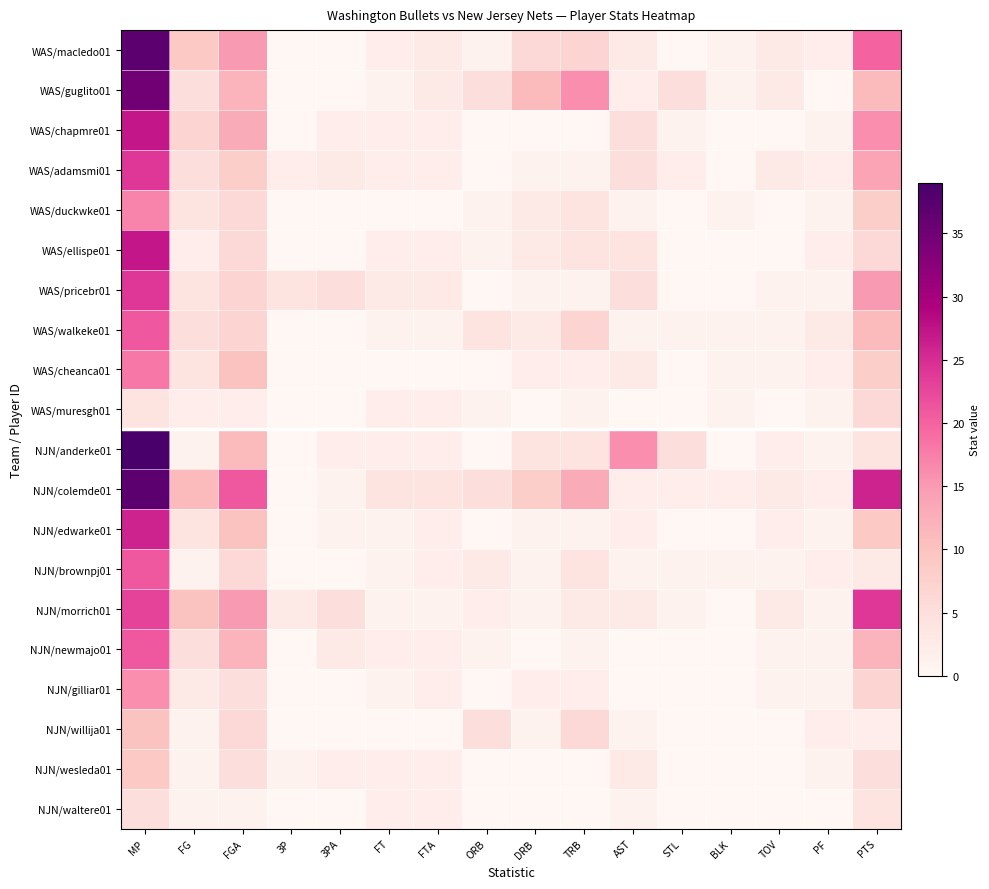

What is the total value across all series at 3PA?

24